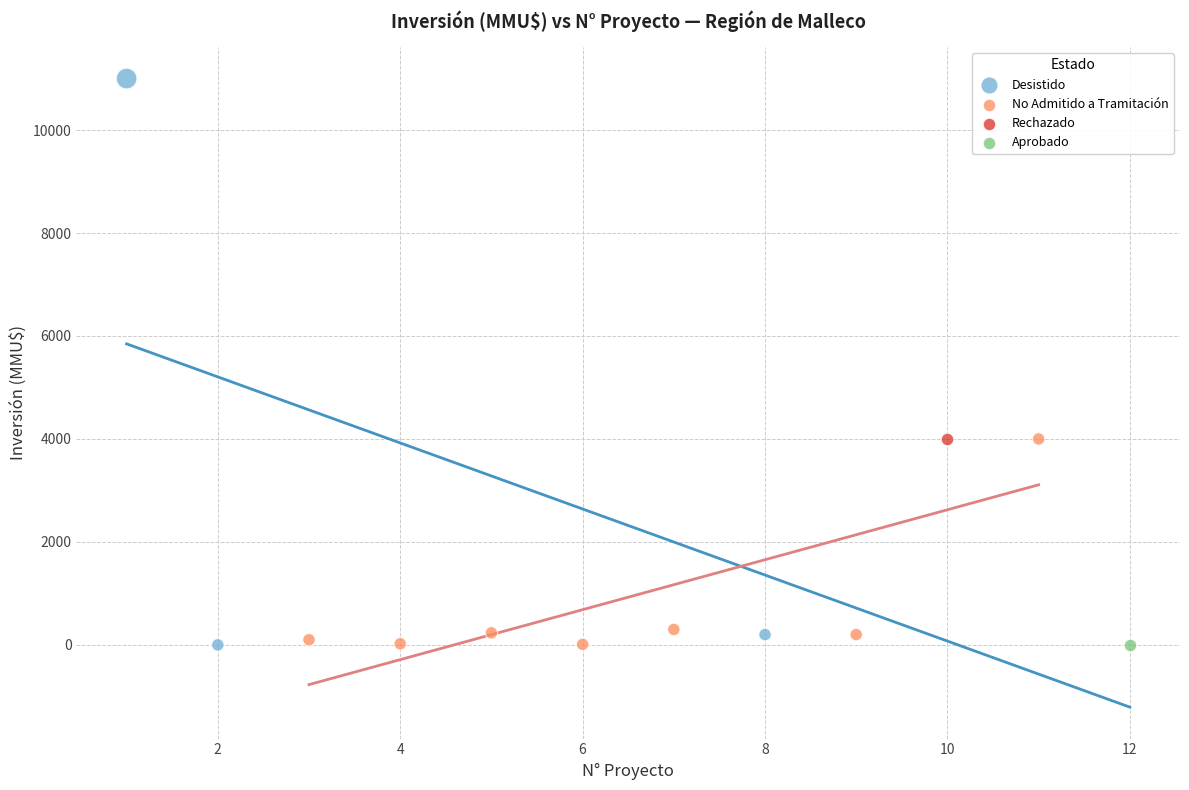

What are all the series names shown in the legend?

Desistido, No Admitido a Tramitación, Rechazado, Aprobado